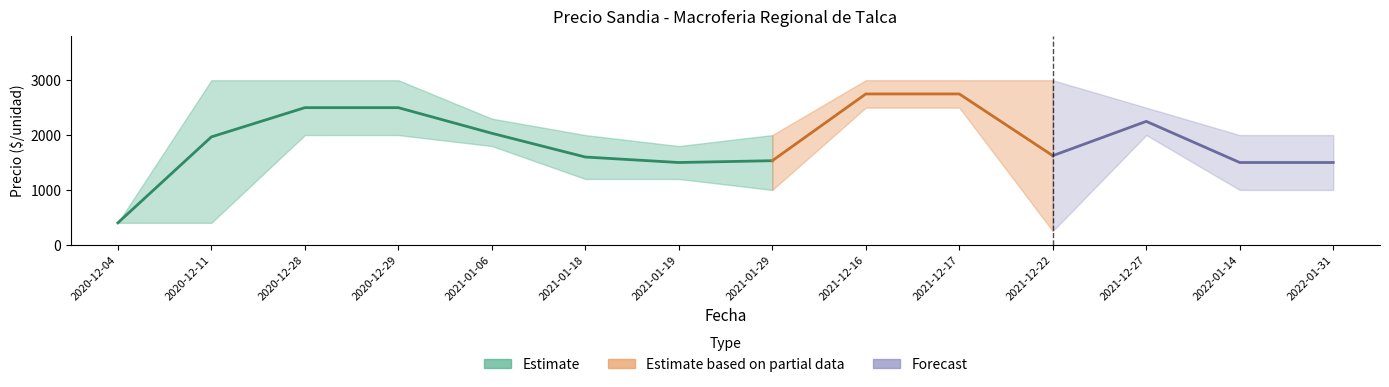

What is the difference between the Precio maximo values at 2020-12-04 and 2021-01-18?

1600